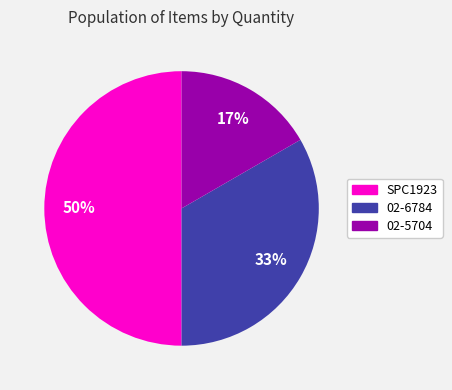

Between 02-6784 and SPC1923, which is larger?

SPC1923